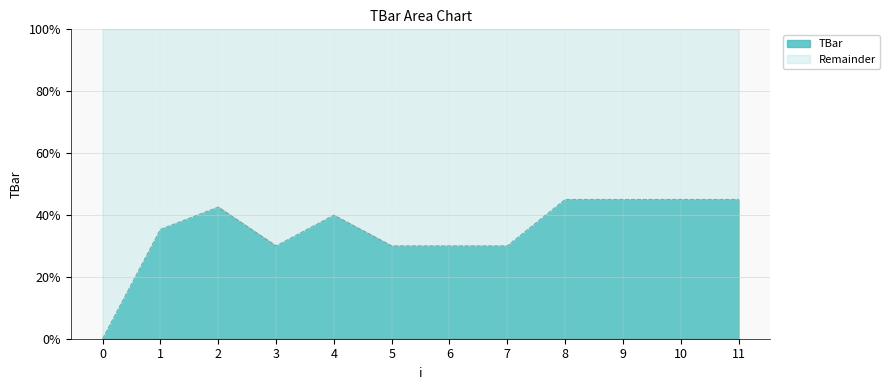

What is the change in value from 1 to 10?

+9.7